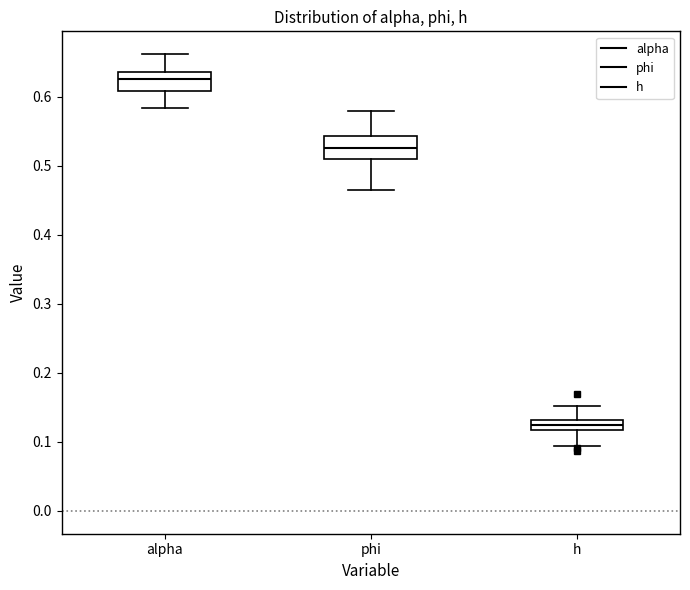

Reading left to right, read every box against the y-axis: the position of its median line, the range the box covers, and the ends of its whiskers. The values are not printed on the chart, so give them approximately, as read against the axis.

alpha: median 0.63, box 0.61 to 0.64, whiskers 0.58 to 0.66
phi: median 0.53, box 0.51 to 0.54, whiskers 0.46 to 0.58
h: median 0.12 (inside the box), box 0.12 to 0.13, whiskers 0.09 to 0.15